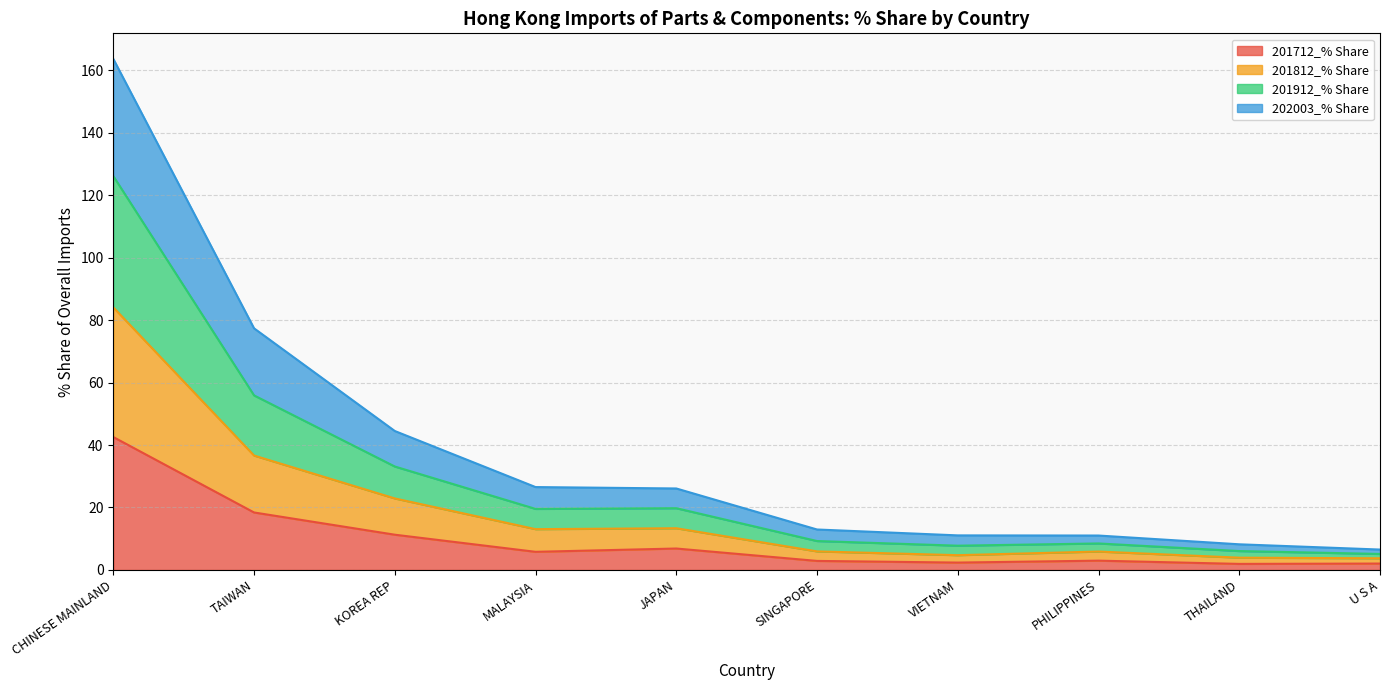

The value of 201912_% Share at TAIWAN is 106.7. True or false?

False